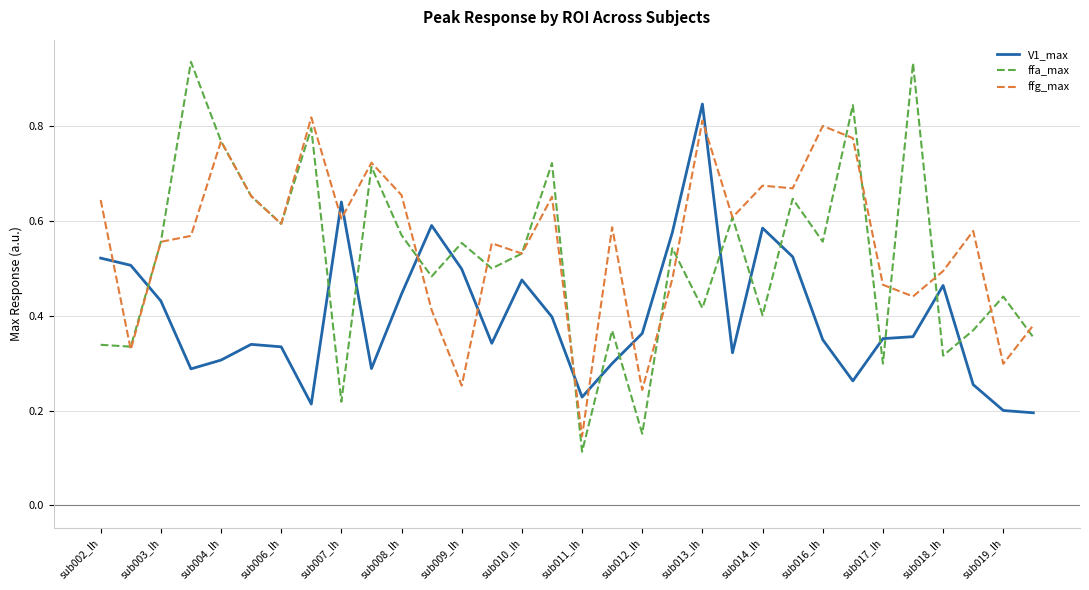

How many lines are shown in the chart?

3